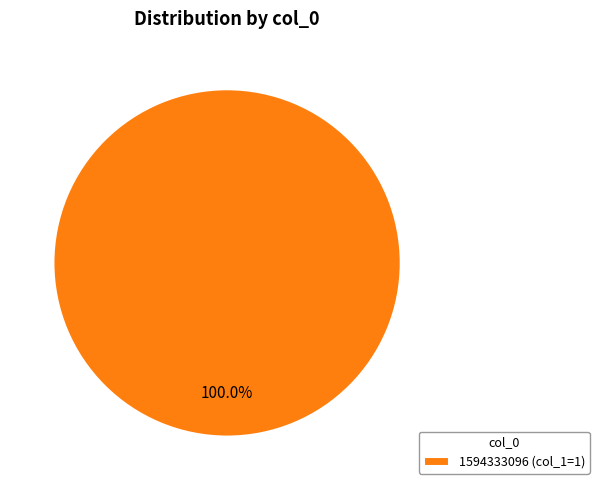

What is the majority slice?

1594333096 (col_1=1)